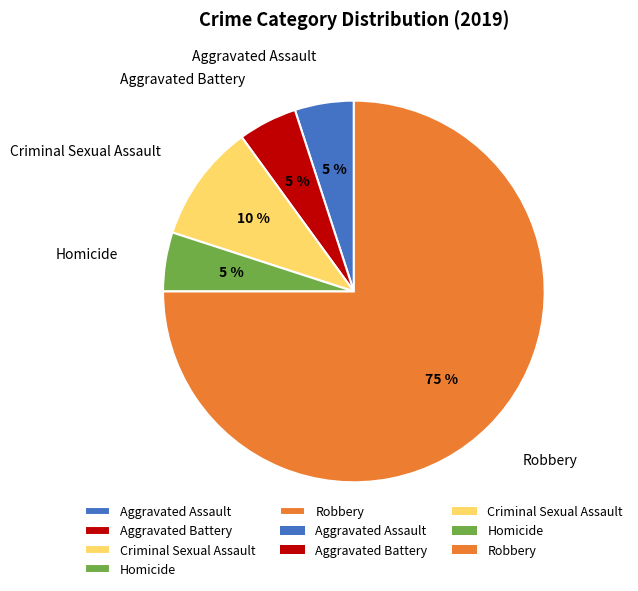

Is there any slice that represents more than half of the pie?

Yes